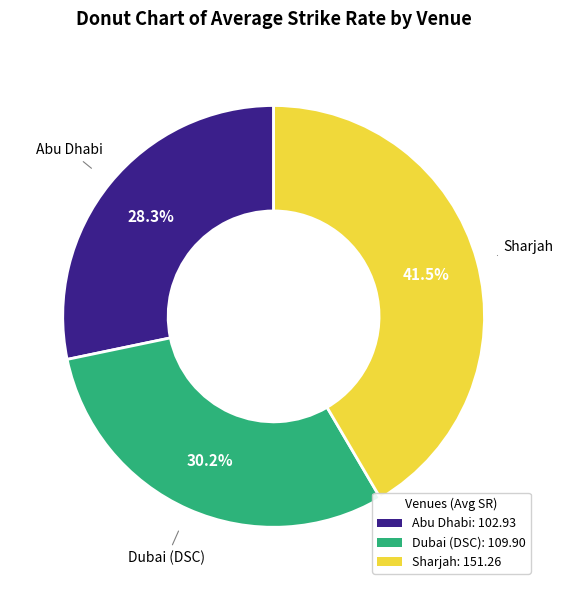

What is the ratio of the value at Dubai (DSC) to the value at Sharjah?

0.7